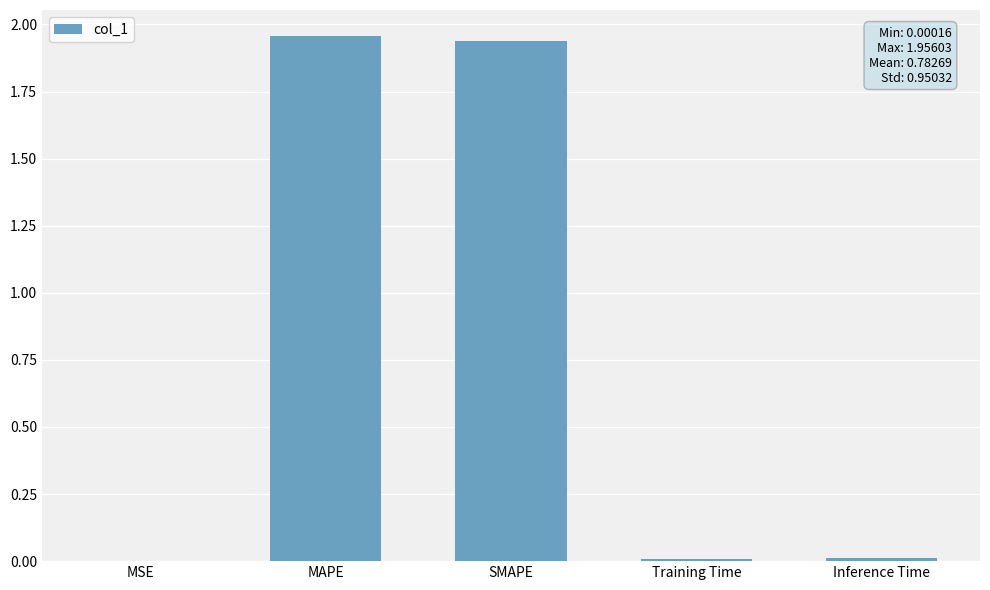

Between SMAPE and Inference Time, which is larger?

SMAPE